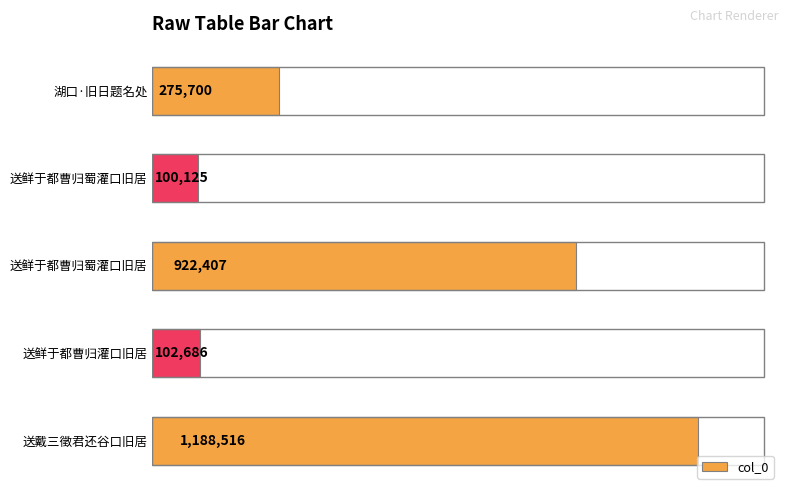

What is the average value?

517887